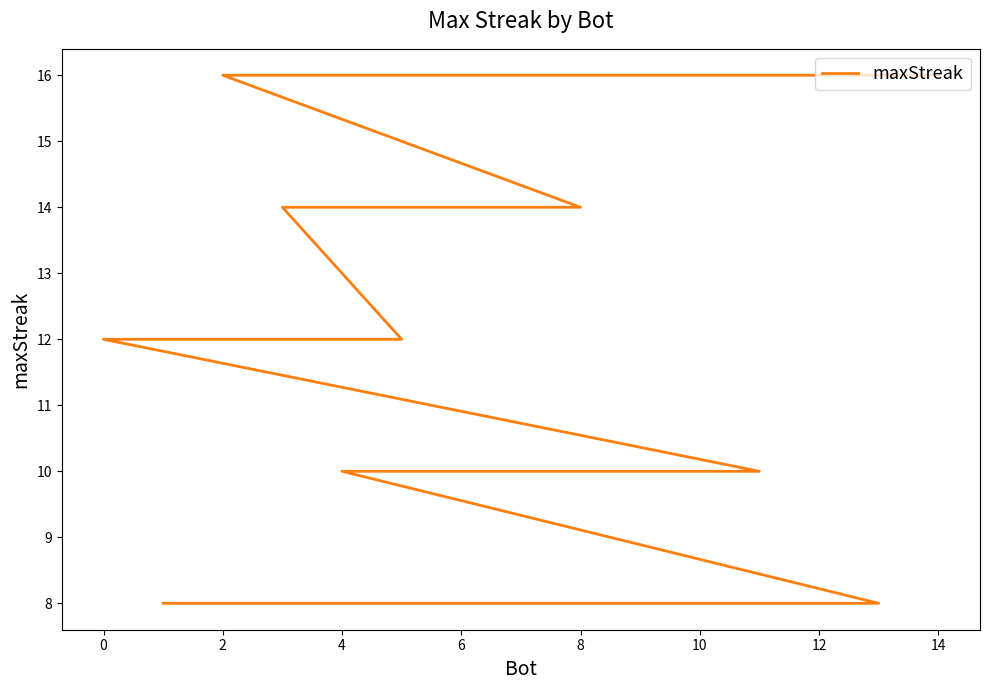

What is the difference between the maximum and minimum values?

8